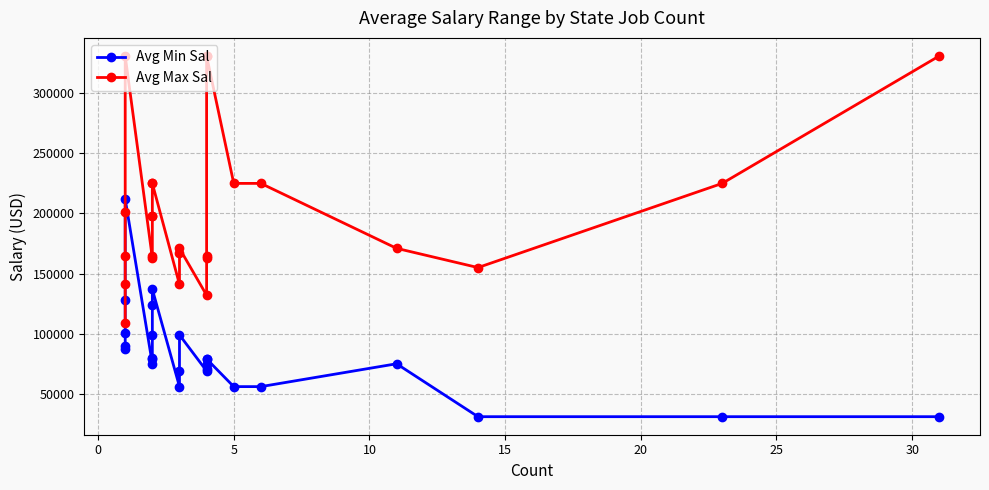

What is the maximum value shown in the chart?

331000